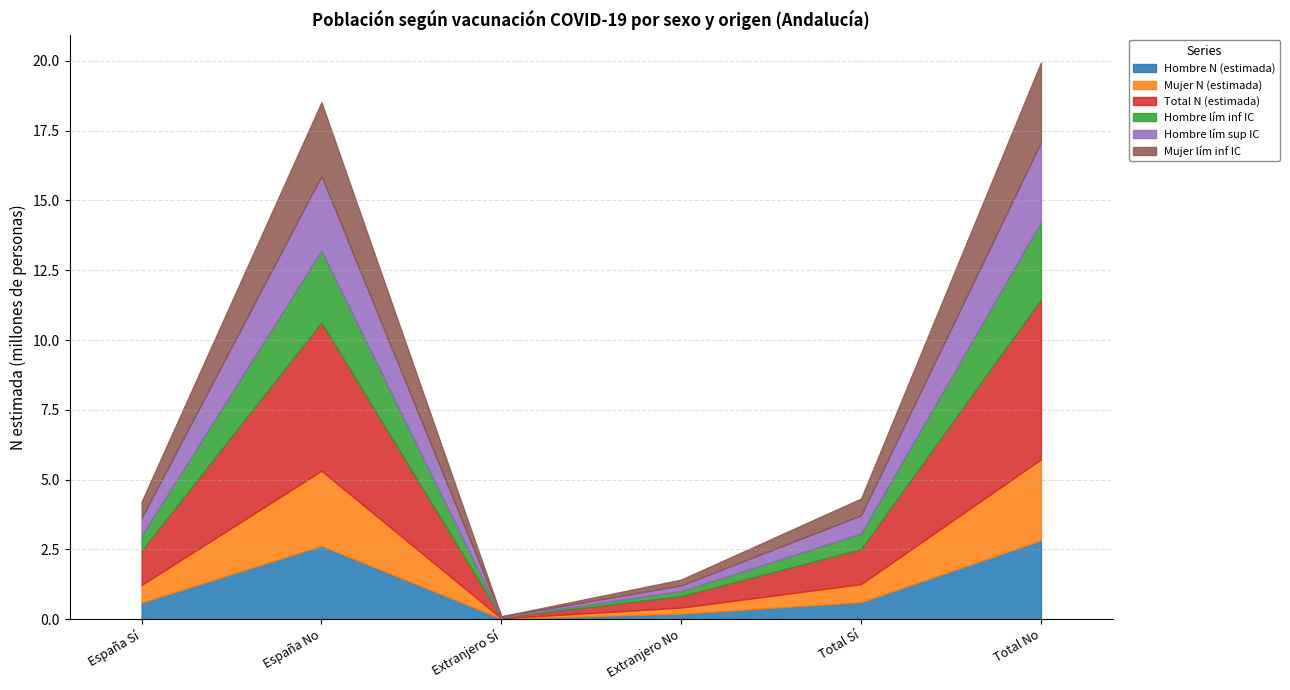

At which label does Hombre lím sup IC first exceed 650732?

España No